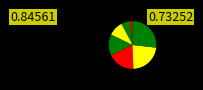

How many slices are in this pie chart?

7